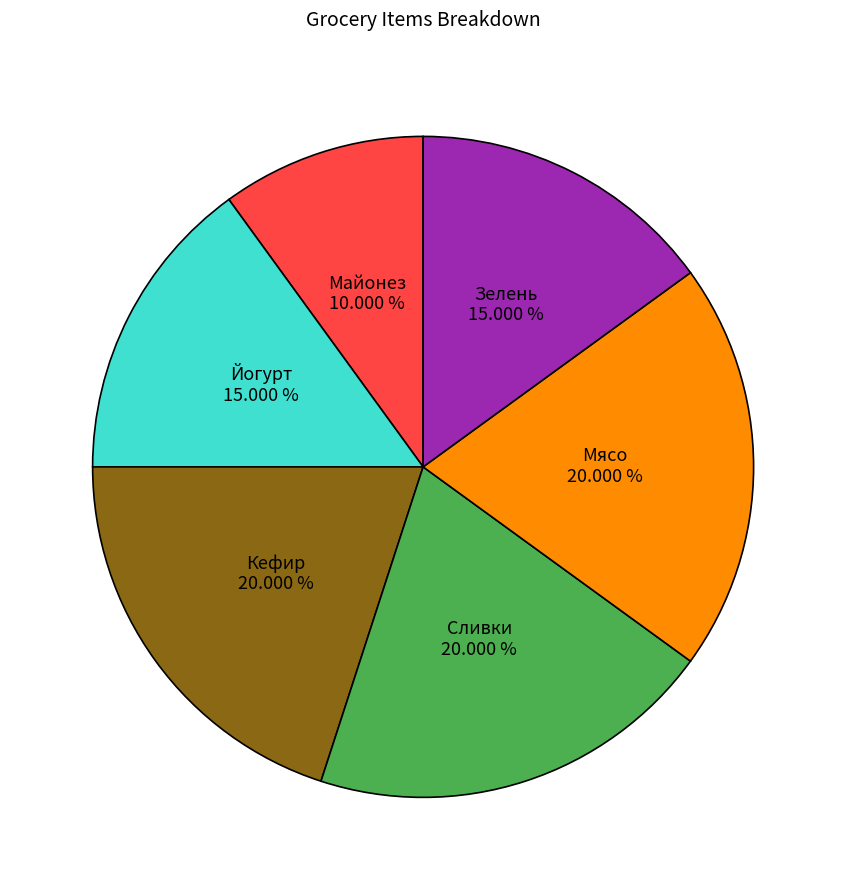

Which slice is the smallest?

Майонез